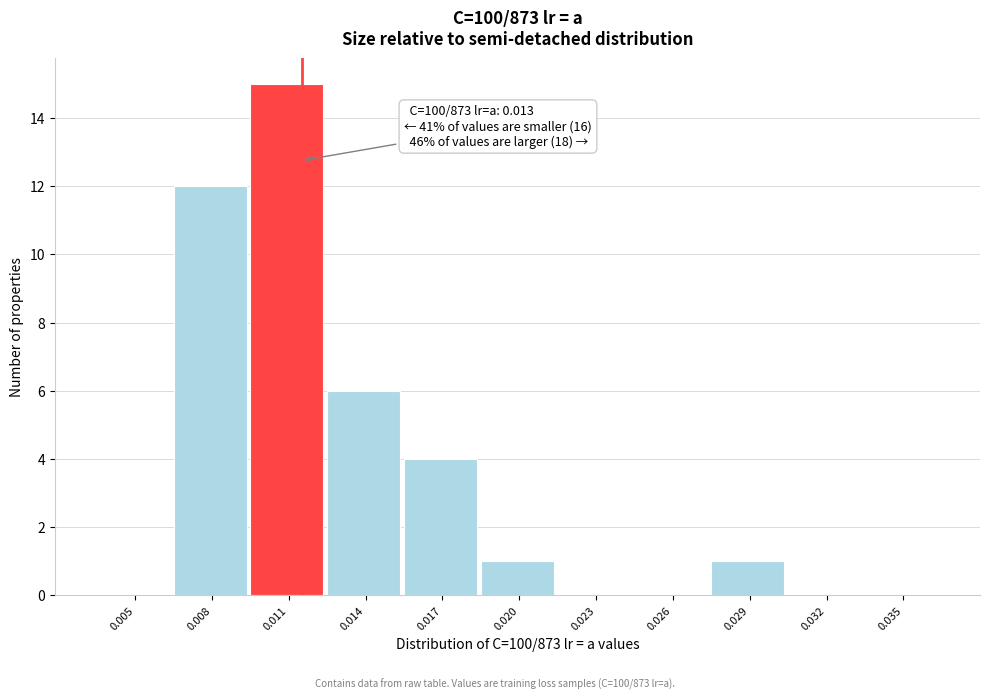

Reading left to right, list all the values displayed in this chart.

0.005=0	0.008=12	0.011=15	0.014=6	0.017=4	0.020=1	0.023=0	0.026=0	0.029=1	0.032=0	0.035=0